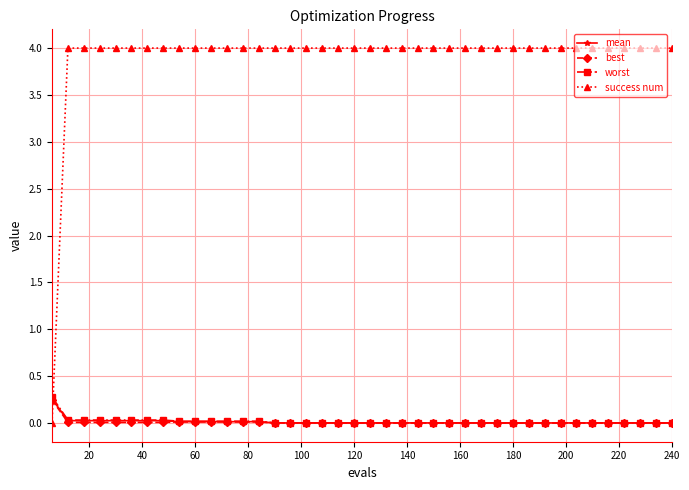

What is the maximum value for success num?

4.0